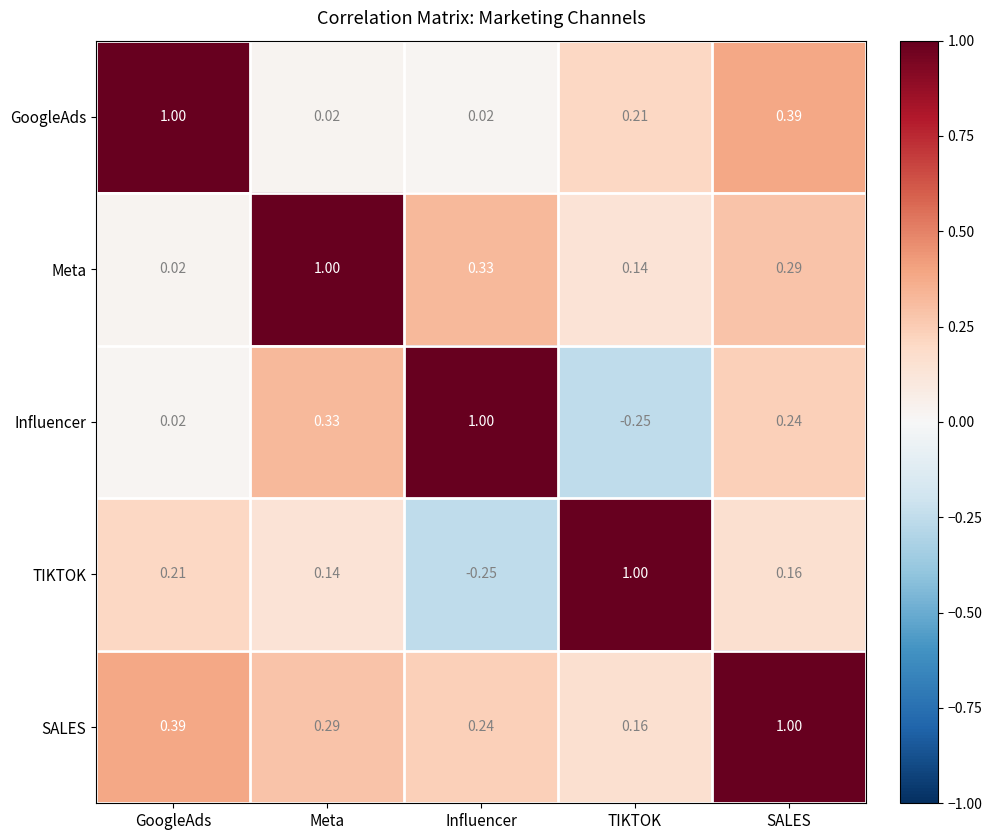

Which series has the largest total across all categories?

SALES